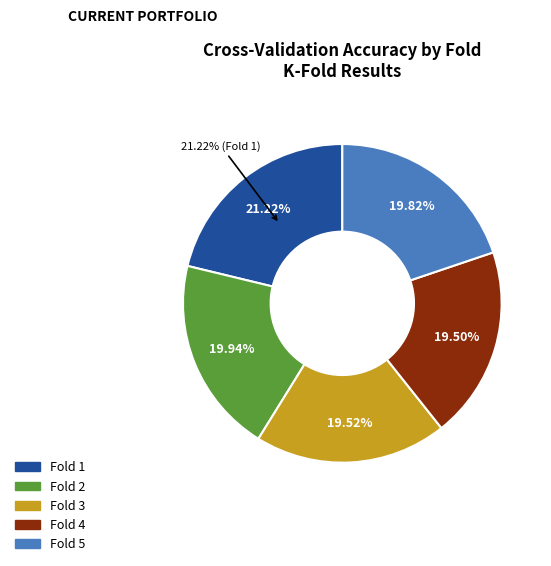

How many segments does this pie chart have?

5